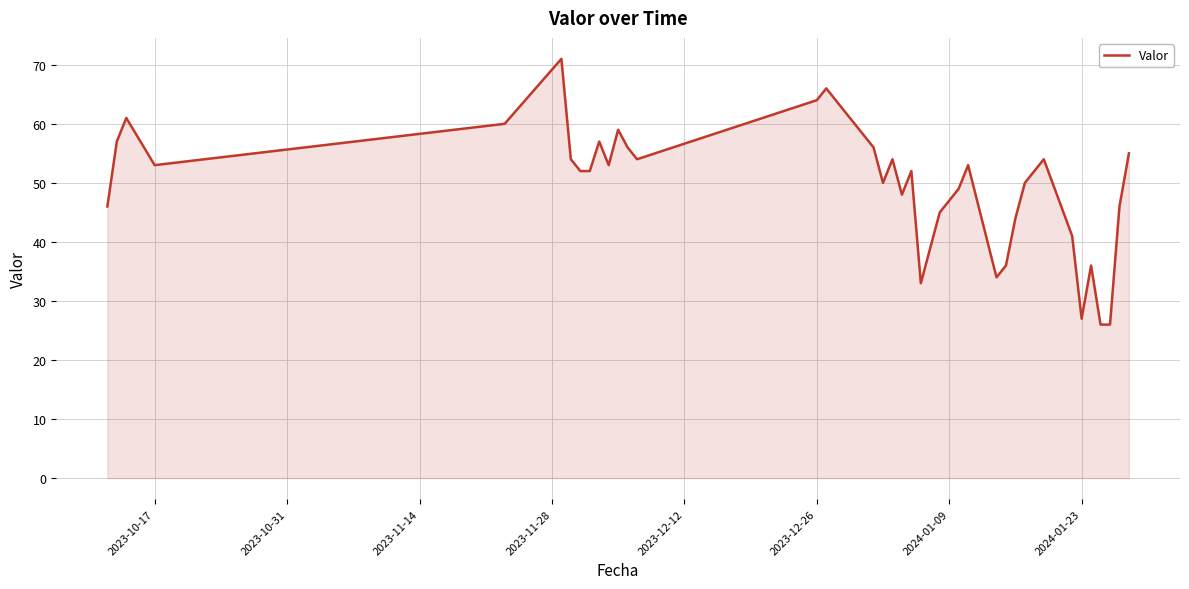

Reading left to right, transcribe all the data shown in this chart.

46	57	61	53	60	71	54	52	52	57	53	59	56	54	64	66	64	56	50	54	48	52	33	45	49	53	34	36	44	50	52	54	41	27	36	26	26	46	55